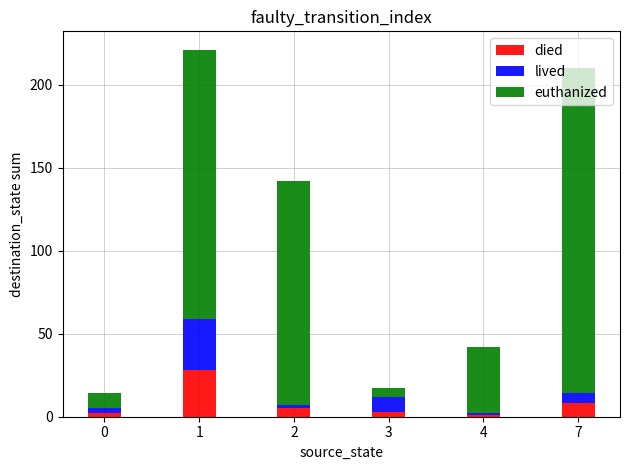

What is the sum of all died values?

47